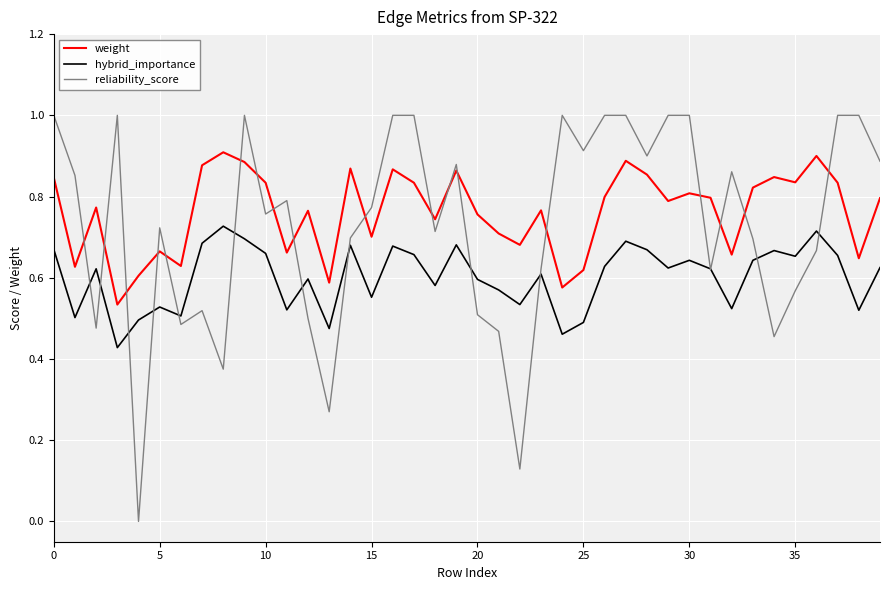

Which series has the largest range (max minus min)?

reliability_score